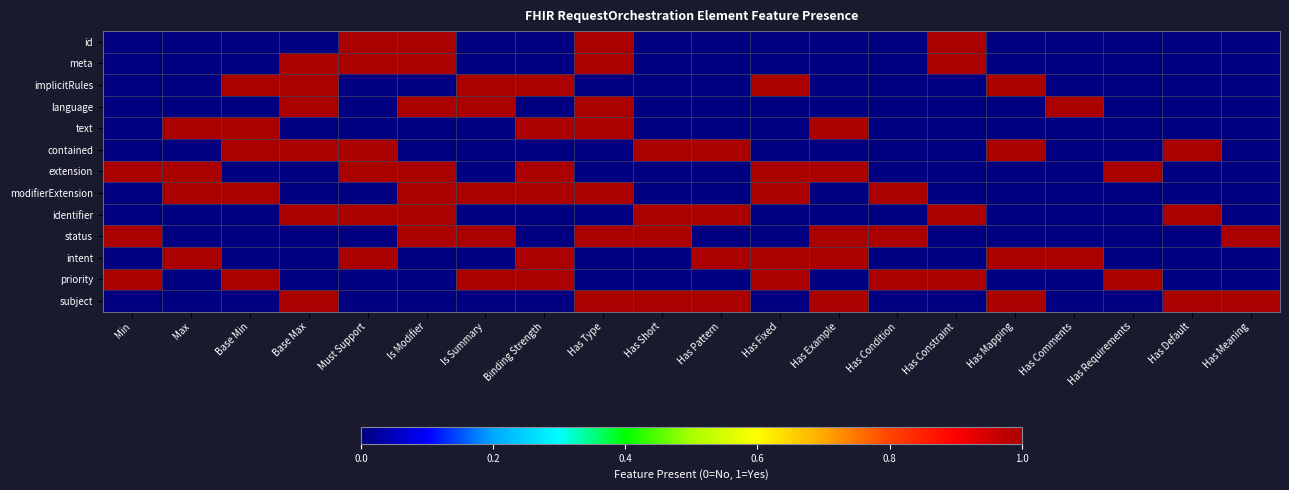

Rank the series by their maximum value, from lowest to highest.

id, meta, implicitRules, language, text, contained, extension, modifierExtension, identifier, status, intent, priority, subject